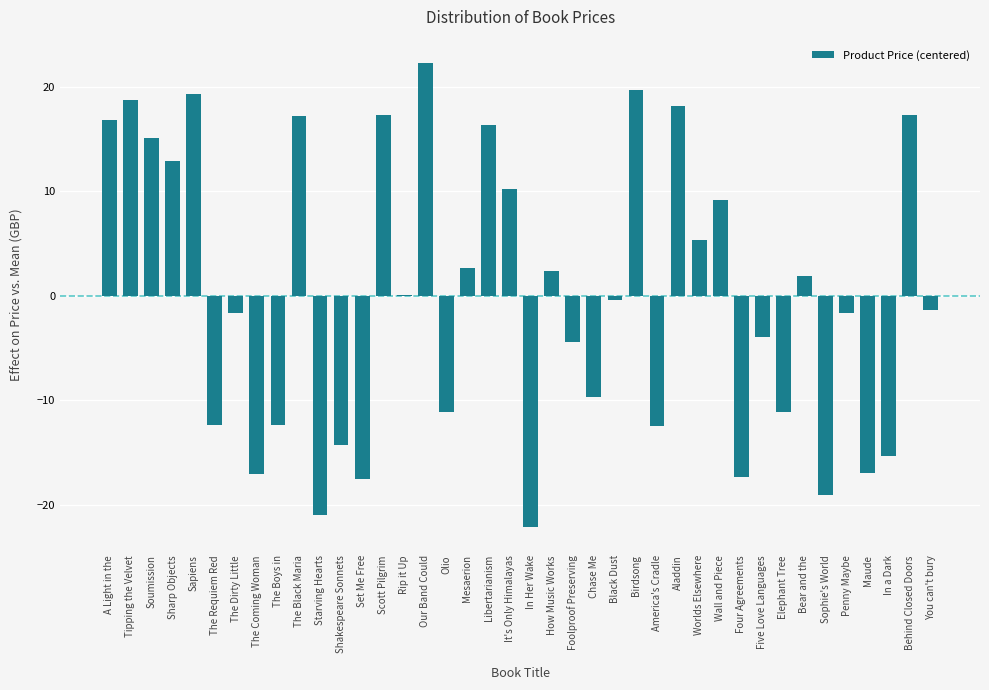

Is it true that the value at Starving Hearts is -29.1?

False